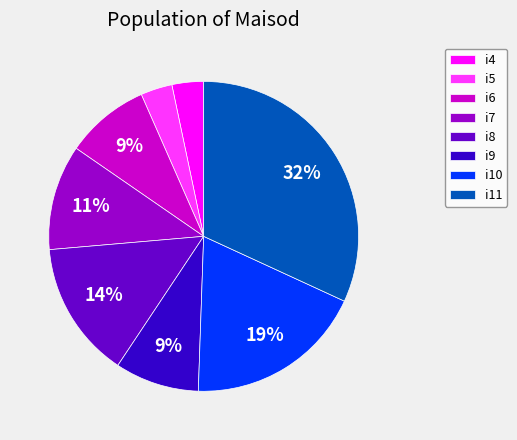

To the nearest percent, what portion does i9 represent?

9%